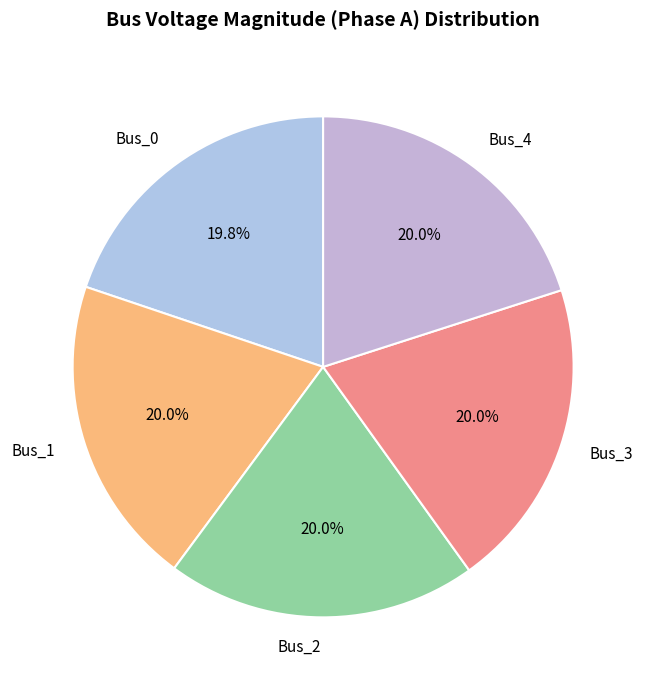

Does any single category account for the majority?

No